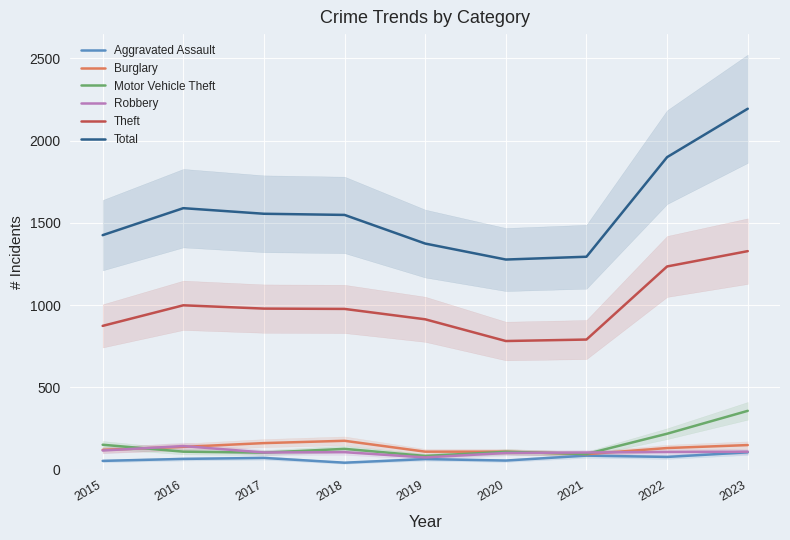

True or false: Burglary and Motor Vehicle Theft intersect in this chart.

True